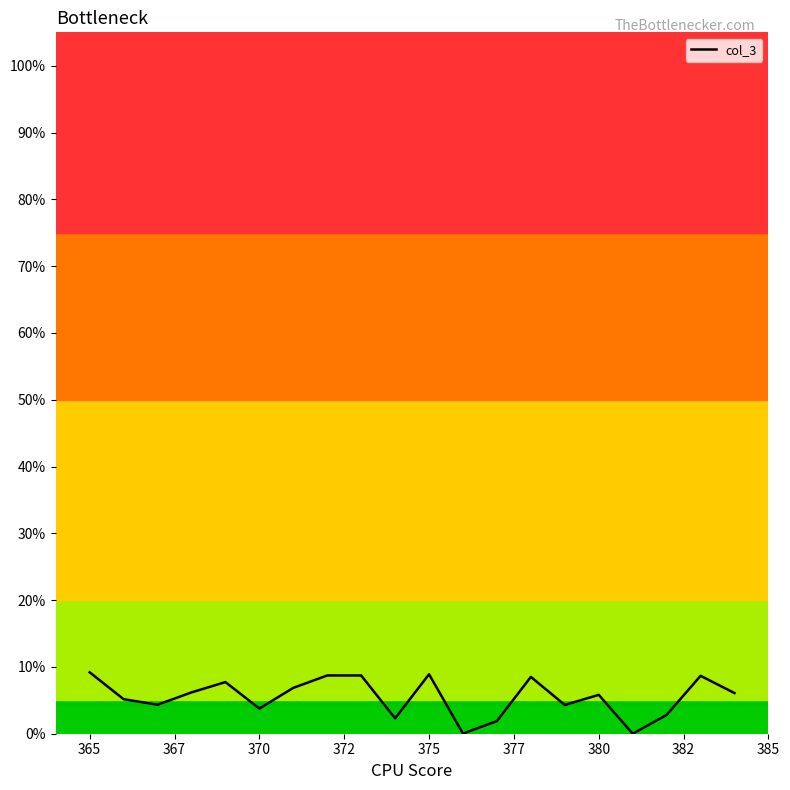

Does the chart have visible grid lines?

No